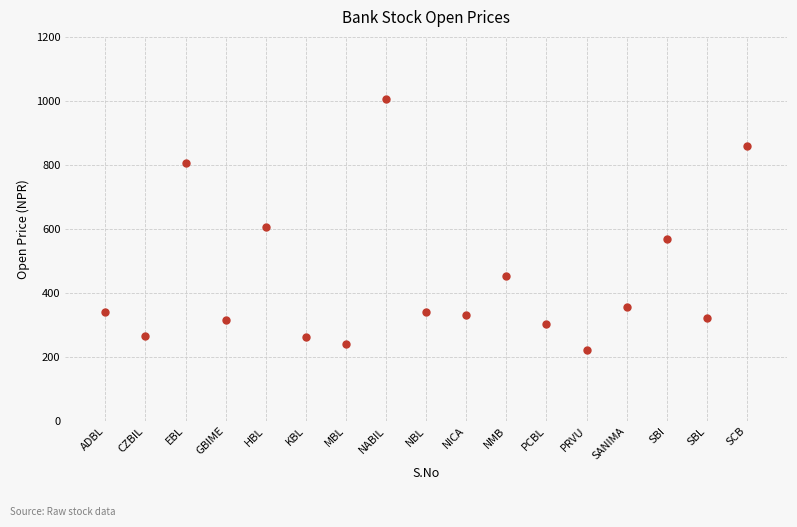

What is the range of Y values (max minus min)?

784